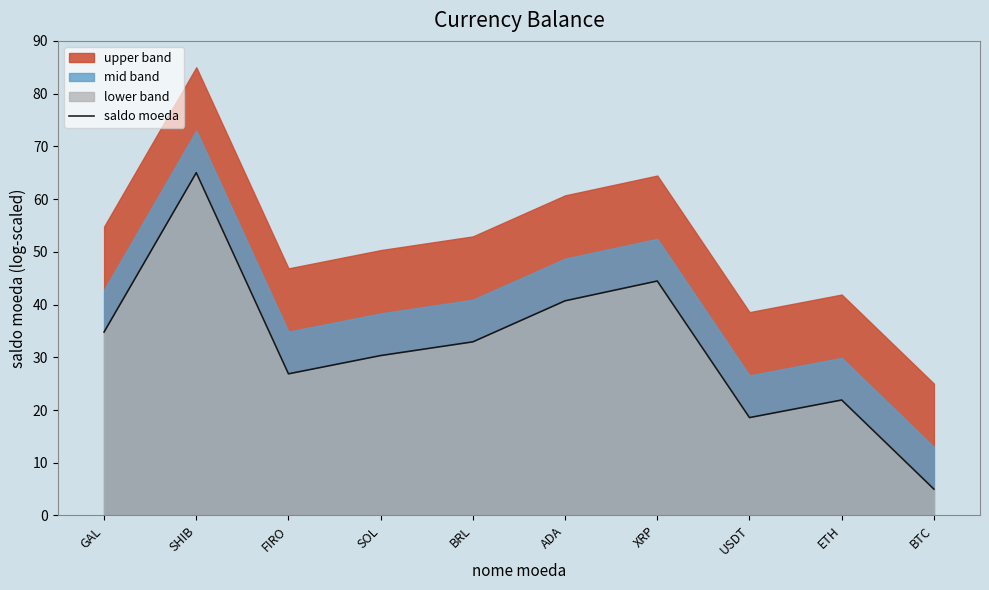

True or false: saldo moeda has a value of 44.5 at XRP.

True